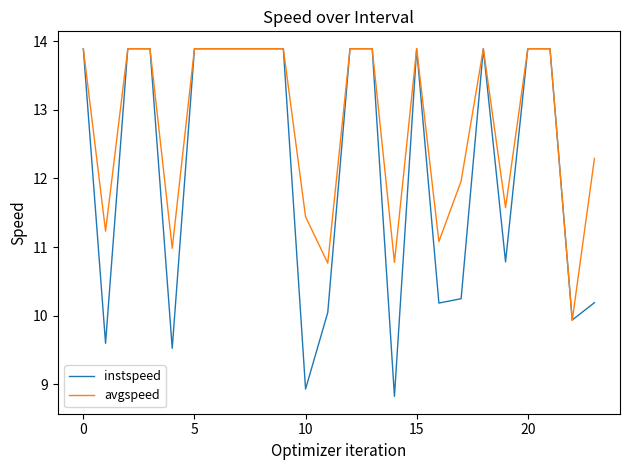

Which series has the widest spread of values?

instspeed